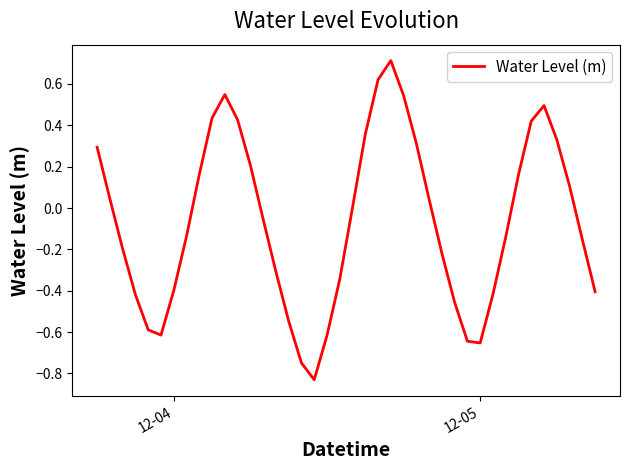

What is the greatest value displayed?

0.7